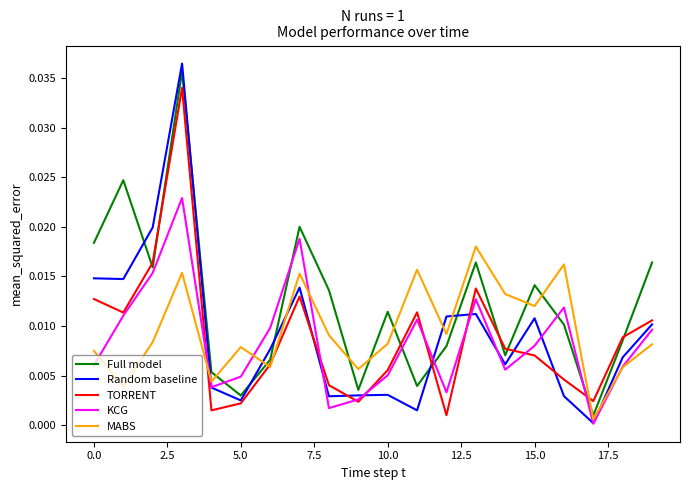

Which series has the largest range (max minus min)?

Random baseline